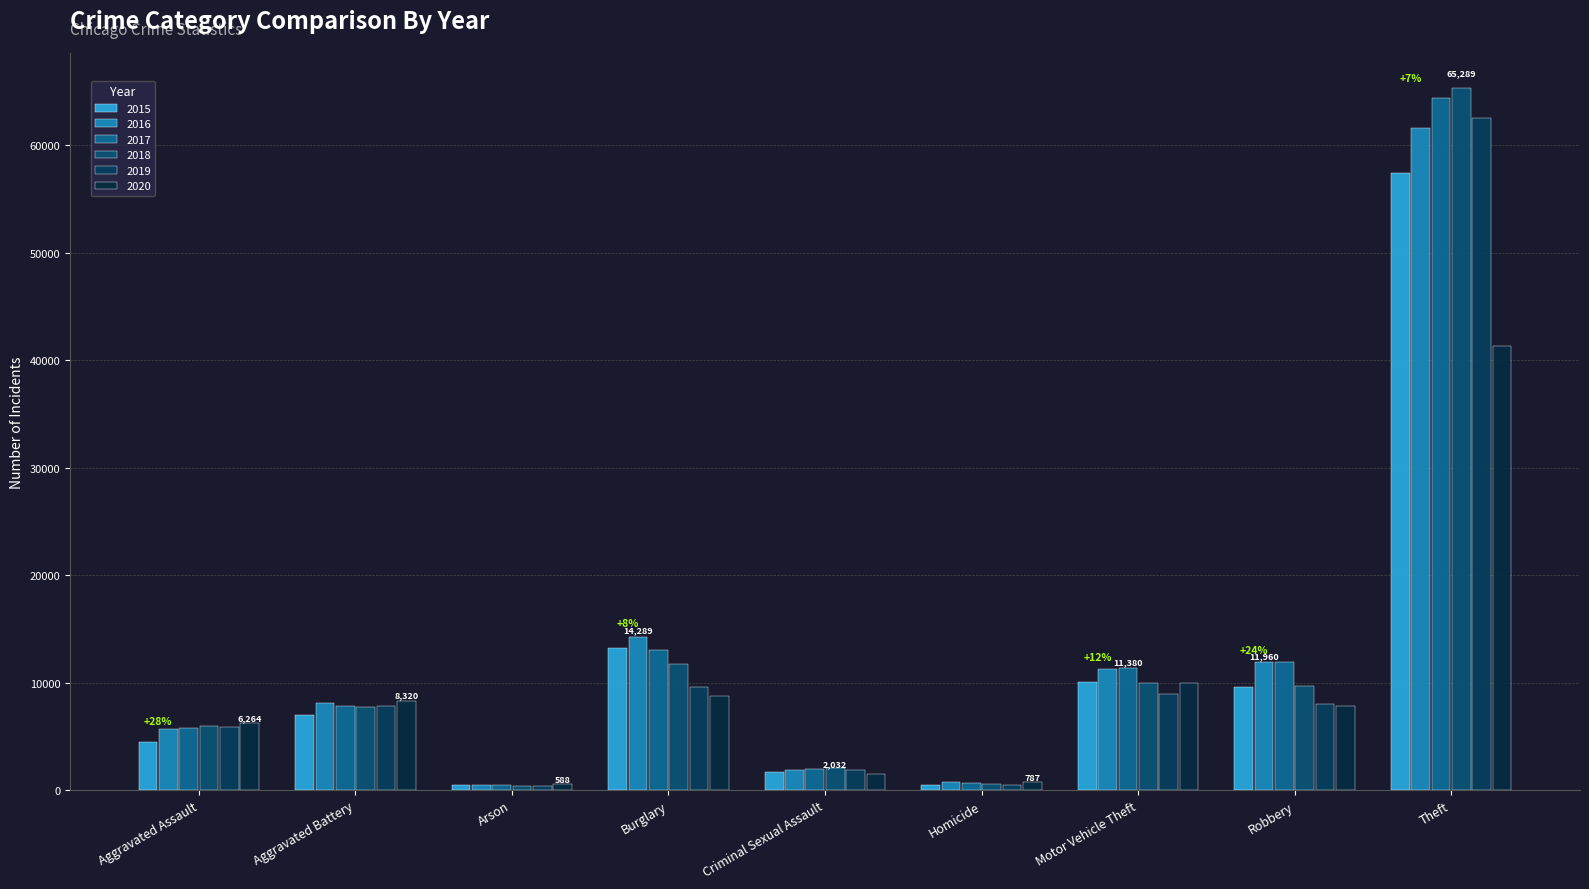

Is the value of 2018 at Burglary greater than the value of 2016 at Aggravated Battery?

Yes